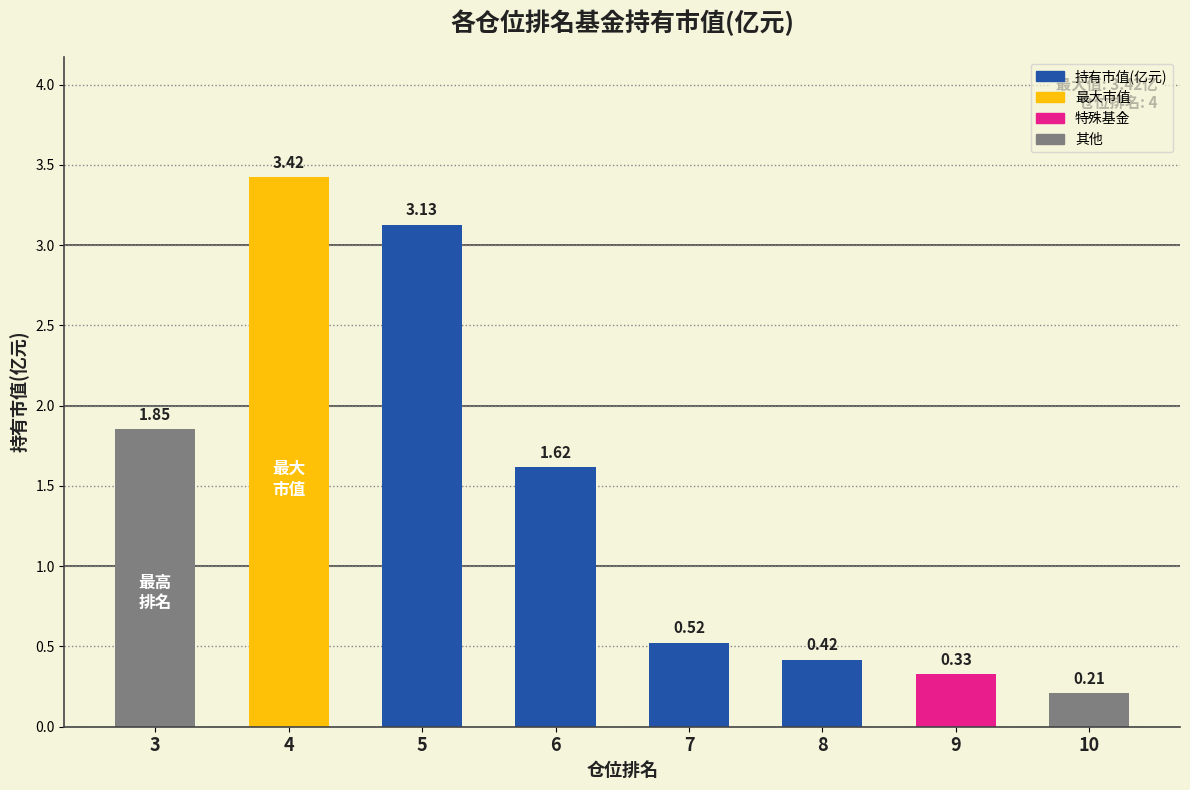

What is the change in value from 4 to 5?

-0.3